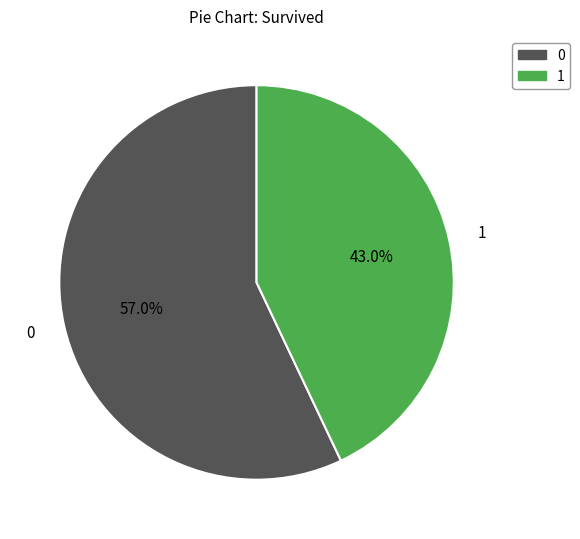

Combined, do 1 and 0 account for over 50%?

Yes